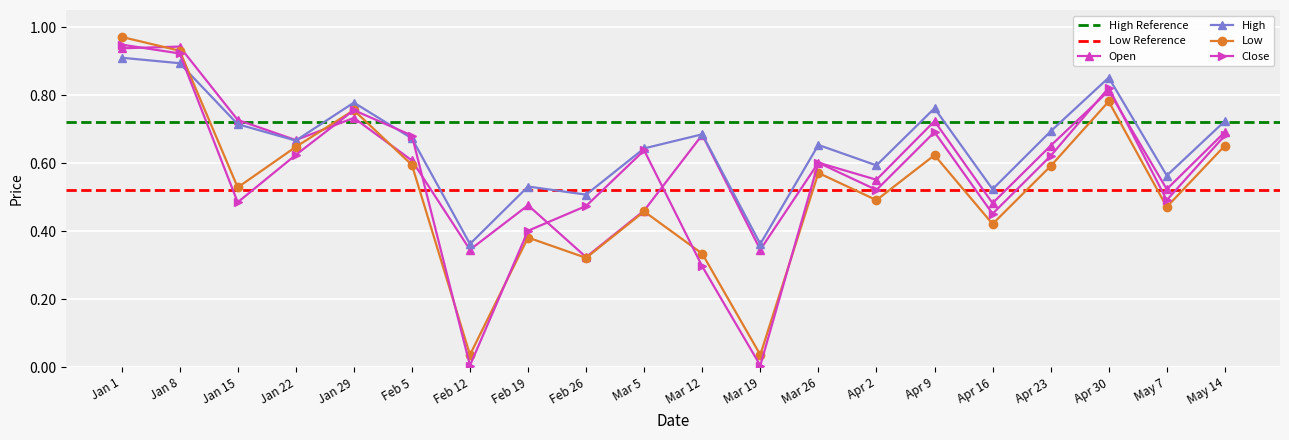

How many times do Close and High cross each other?

1